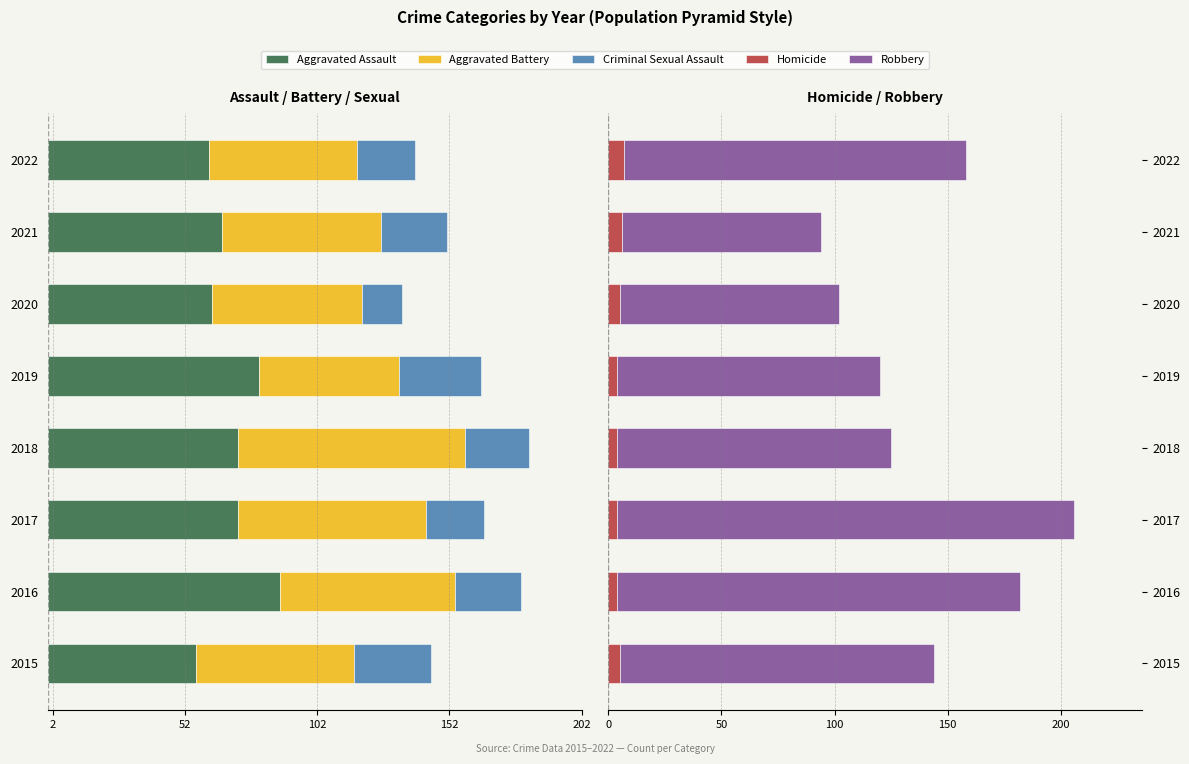

Reading left to right, list all the values displayed in this chart.

Aggravated Assault: -56	-88	-72	-72	-80	-62	-66	-61
Aggravated Battery: -60	-66	-71	-86	-53	-57	-60	-56
Criminal Sexual Assault: -29	-25	-22	-24	-31	-15	-25	-22
Homicide: 5	4	4	4	4	5	6	7
Robbery: 139	178	202	121	116	97	88	151